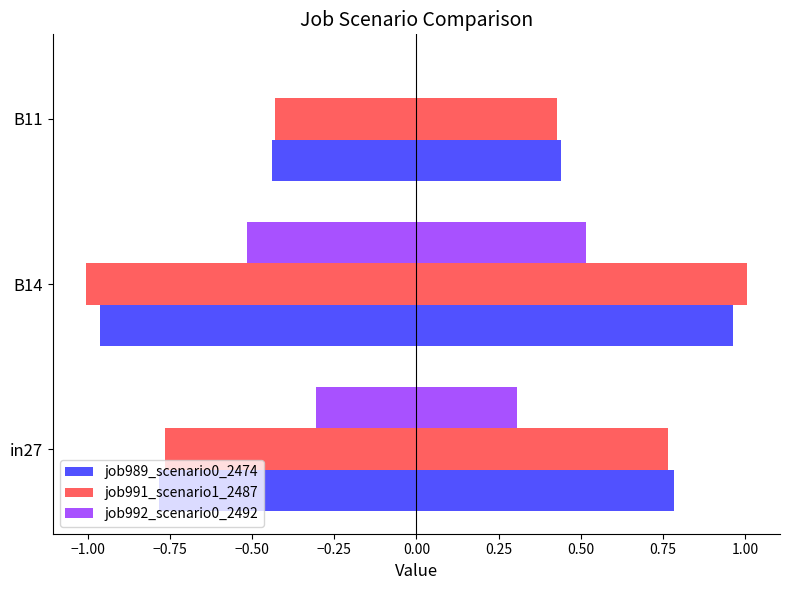

List the series in order of their peak value, highest first.

job991_scenario1_2487, job989_scenario0_2474, job992_scenario0_2492